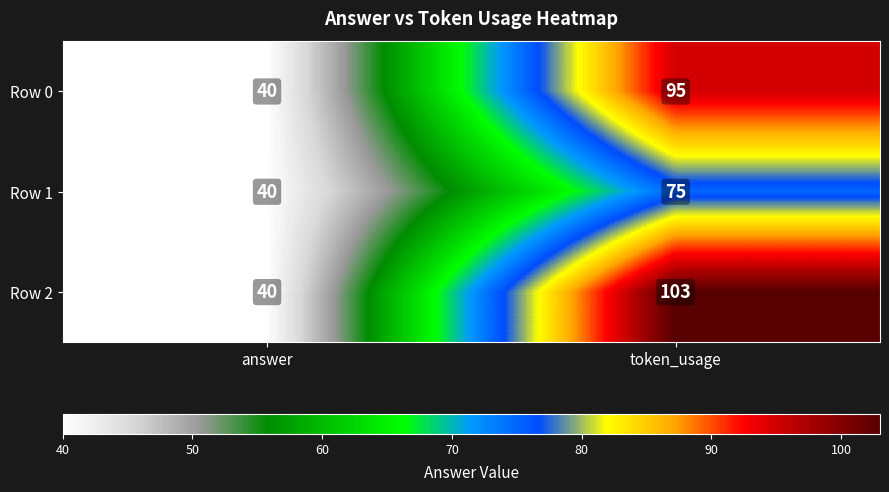

Reading left to right, what are all the values shown in this chart?

Row 0: answer=40	token_usage=95
Row 1: answer=40	token_usage=75
Row 2: answer=40	token_usage=103